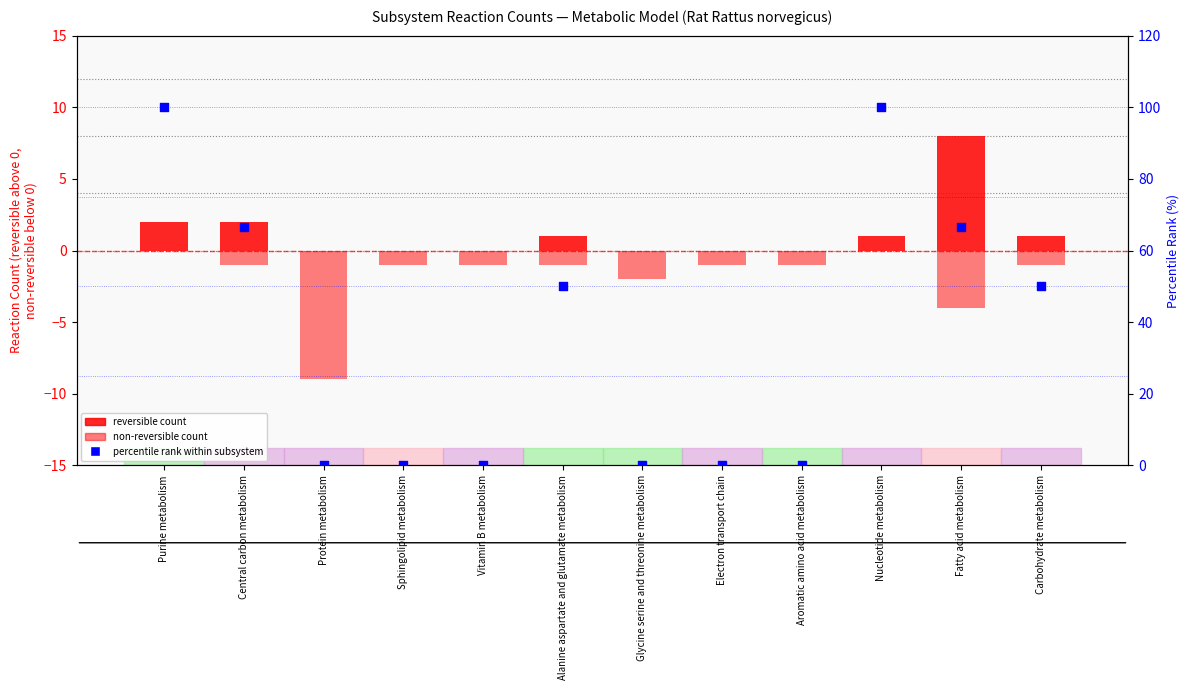

Which series contains the highest Y value?

percentile rank within subsystem